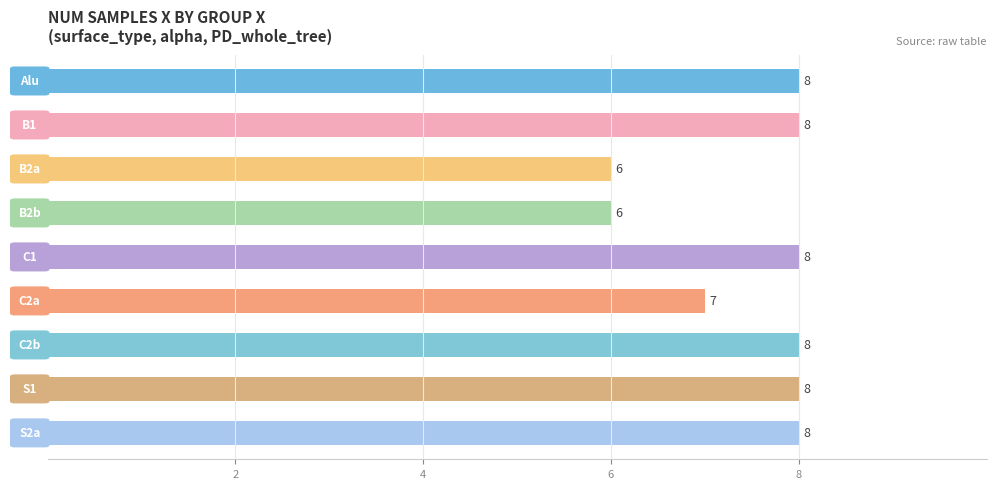

Reading bottom to top, list all the values displayed in this chart.

8	8	8	7	8	6	6	8	8